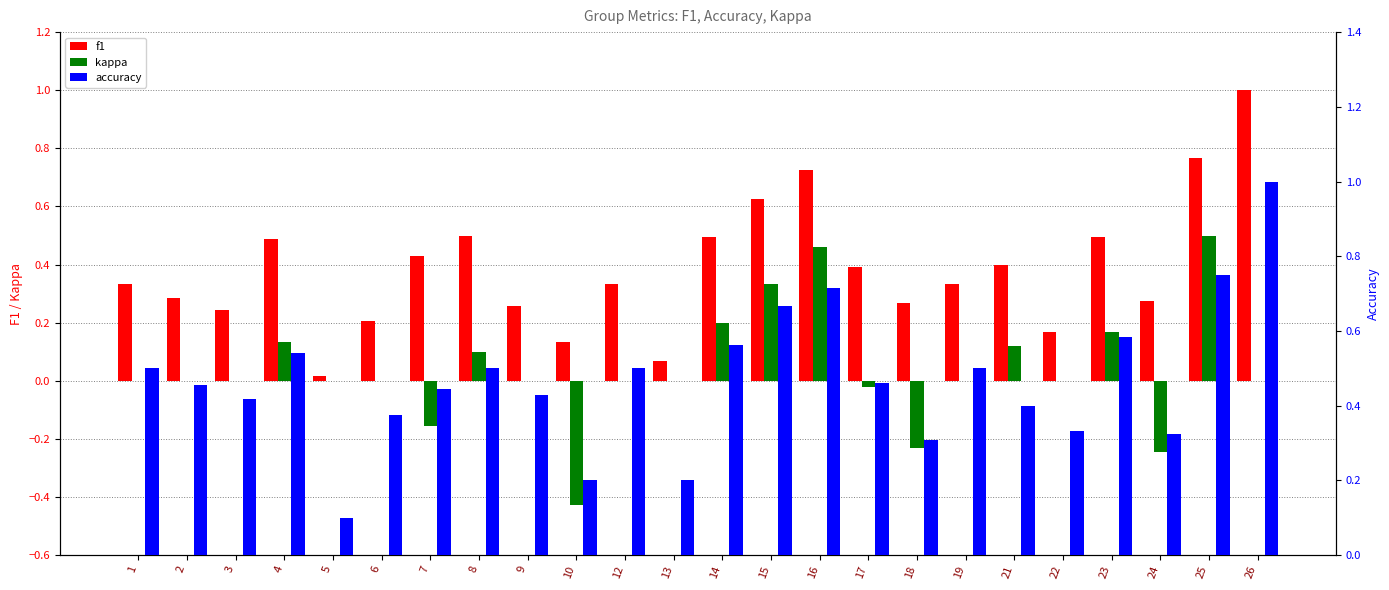

What is the spread (max minus min) of values at 16?

0.3